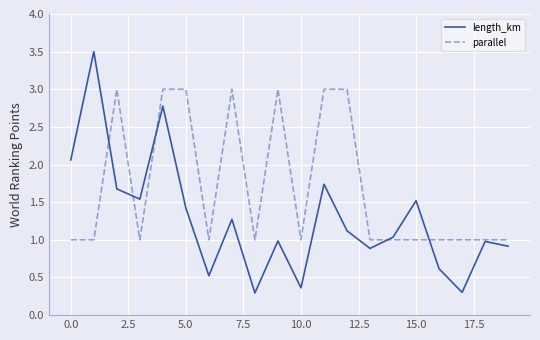

What is the smallest value displayed?

0.3